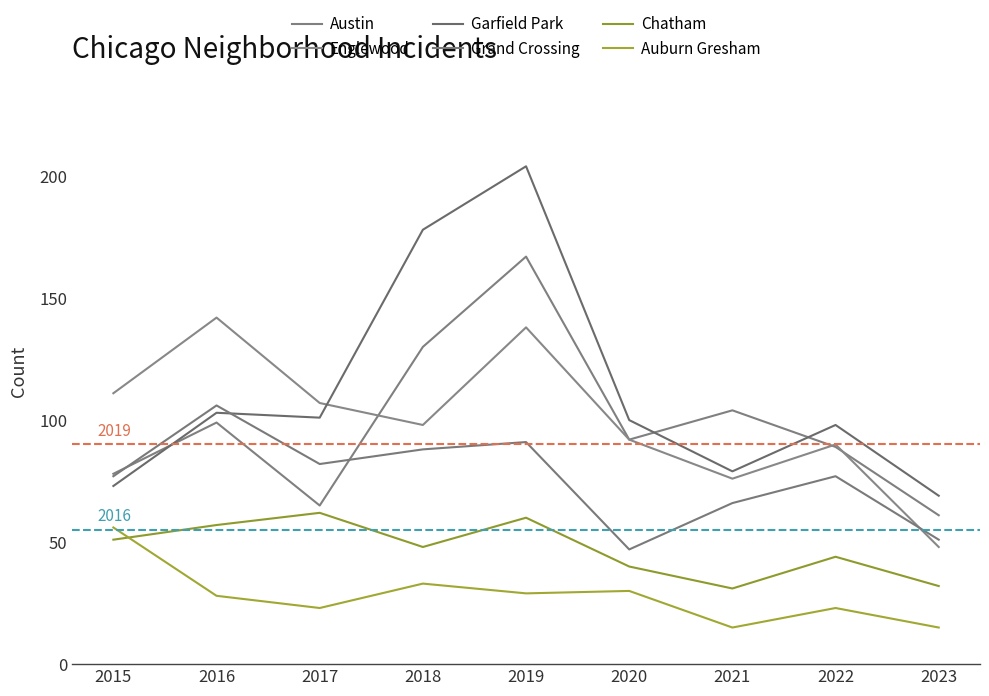

Reading left to right, list all the values displayed in this chart.

Austin: 2015=78	2016=99	2017=65	2018=130	2019=167	2020=92	2021=104	2022=89	2023=61
Englewood: 2015=111	2016=142	2017=107	2018=98	2019=138	2020=92	2021=76	2022=90	2023=48
Garfield Park: 2015=73	2016=103	2017=101	2018=178	2019=204	2020=100	2021=79	2022=98	2023=69
Grand Crossing: 2015=77	2016=106	2017=82	2018=88	2019=91	2020=47	2021=66	2022=77	2023=51
Chatham: 2015=51	2016=57	2017=62	2018=48	2019=60	2020=40	2021=31	2022=44	2023=32
Auburn Gresham: 2015=56	2016=28	2017=23	2018=33	2019=29	2020=30	2021=15	2022=23	2023=15